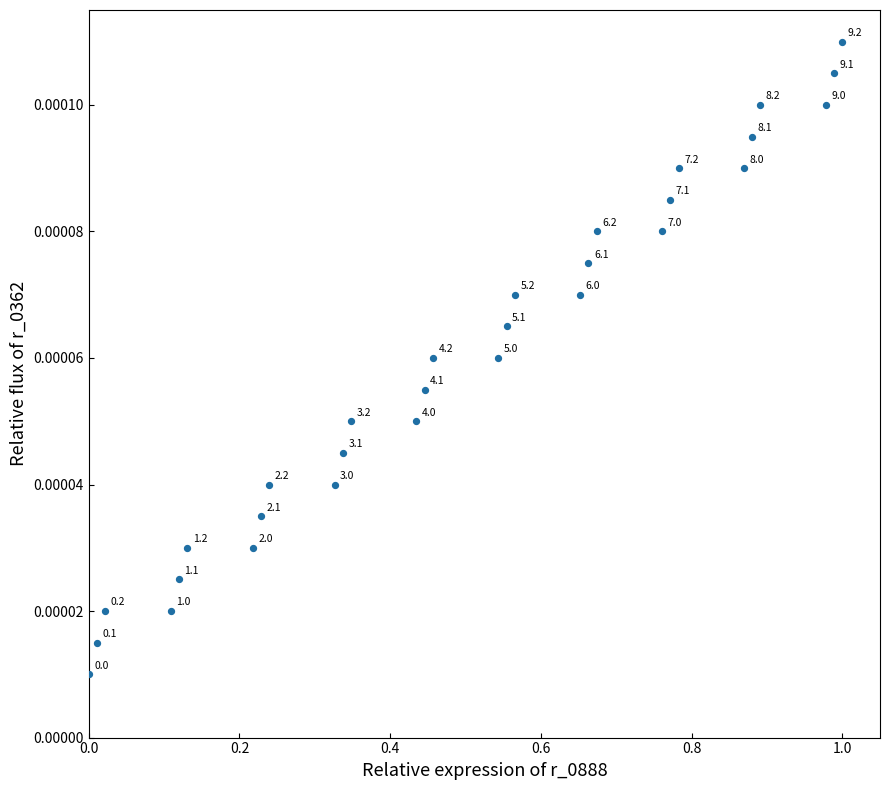

What is the range of X values (max minus min)?

1.0